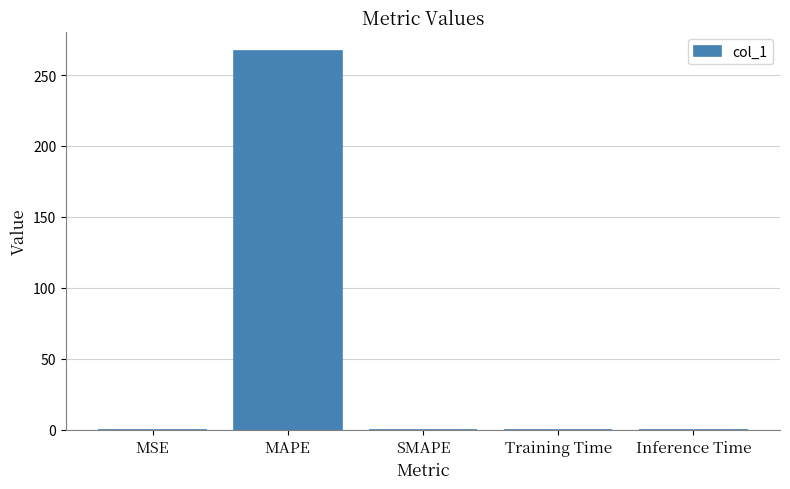

Are the bars grouped side by side (vs. stacked)?

No